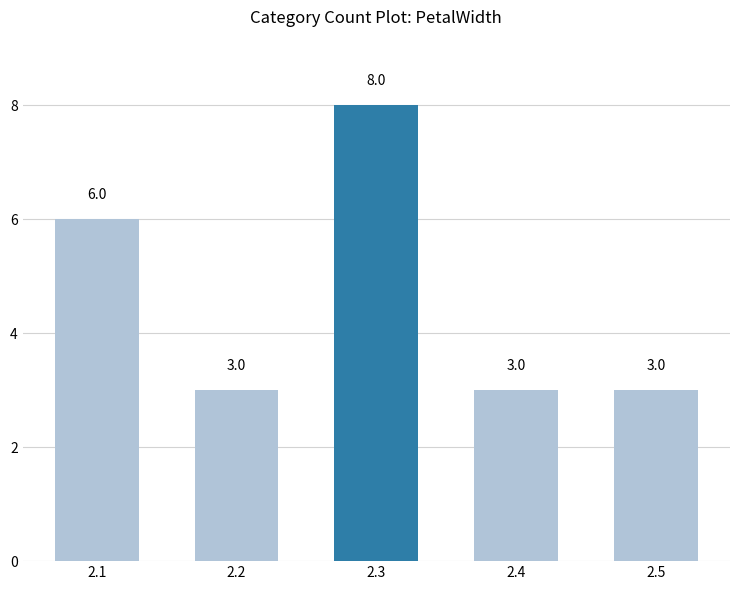

What is the minimum value shown in the chart?

3